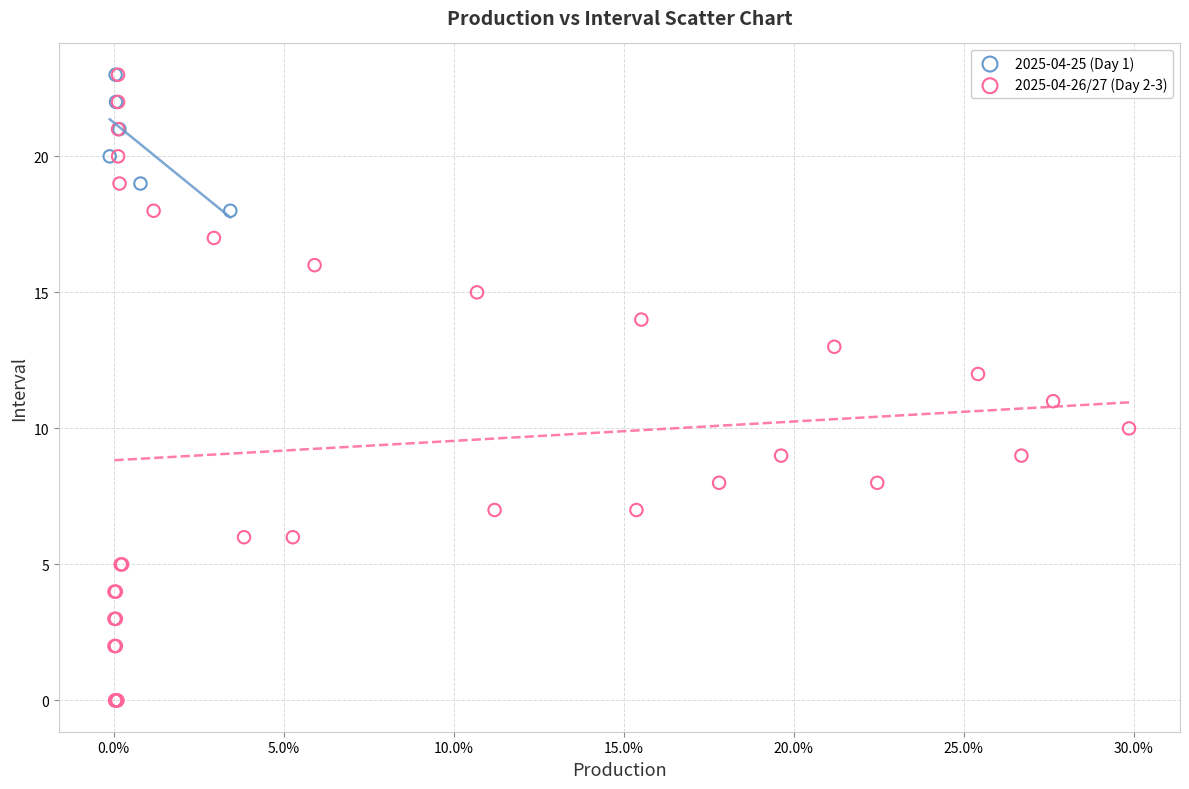

Which series contains the lowest Y value?

2025-04-26/27 (Day 2-3)